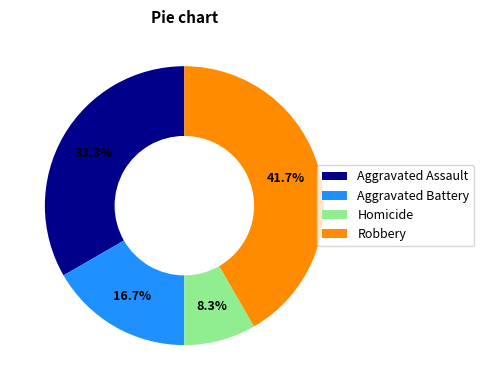

To the nearest percent, what is the combined percentage of Homicide and Robbery?

50%